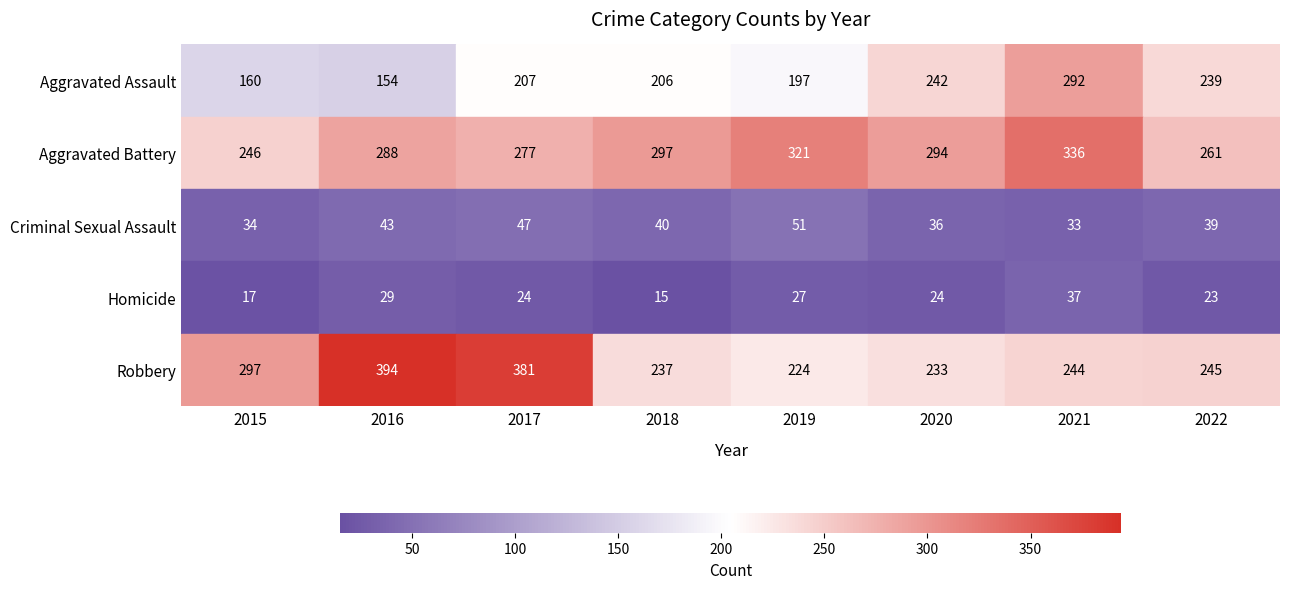

Reading left to right, transcribe all the data shown in this chart.

Aggravated Assault: 160	154	207	206	197	242	292	239
Aggravated Battery: 246	288	277	297	321	294	336	261
Criminal Sexual Assault: 34	43	47	40	51	36	33	39
Homicide: 17	29	24	15	27	24	37	23
Robbery: 297	394	381	237	224	233	244	245